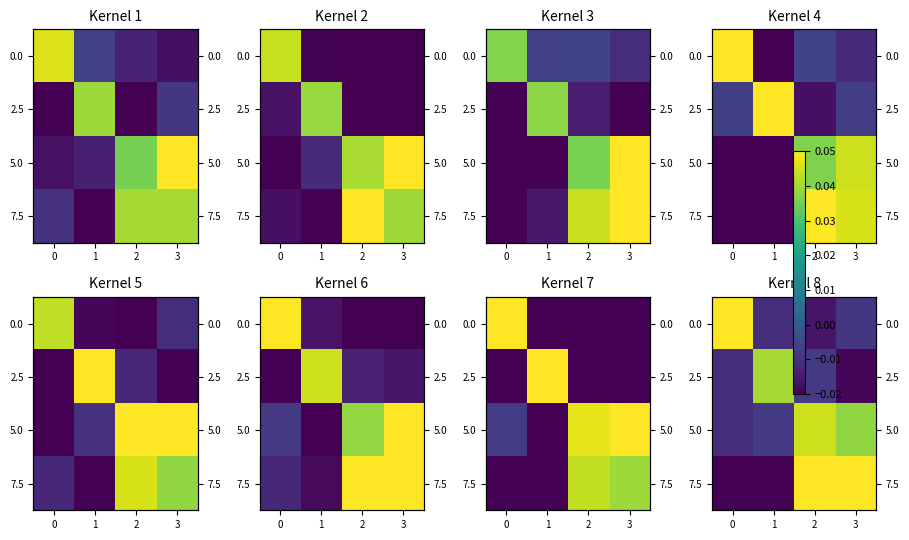

At which category is the sum across all series the highest?

2